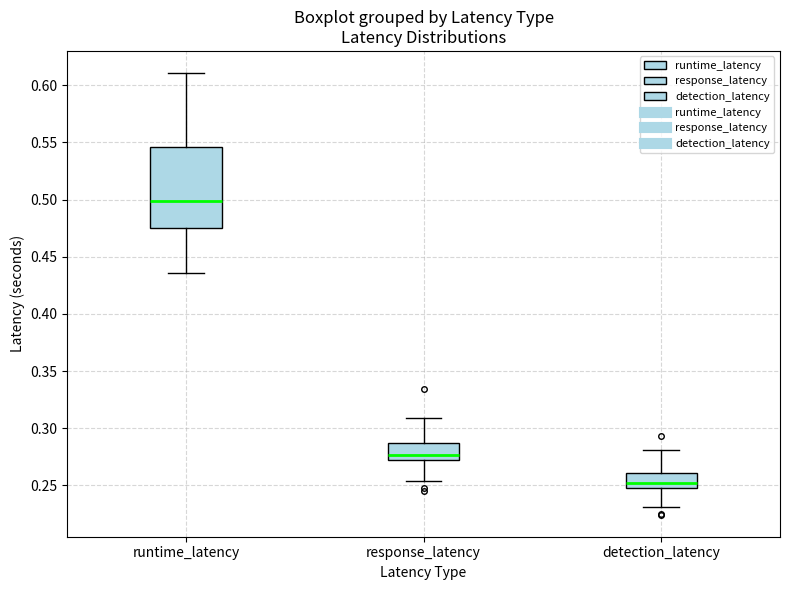

Which box is the tallest, from its lower edge to its upper edge?

runtime_latency